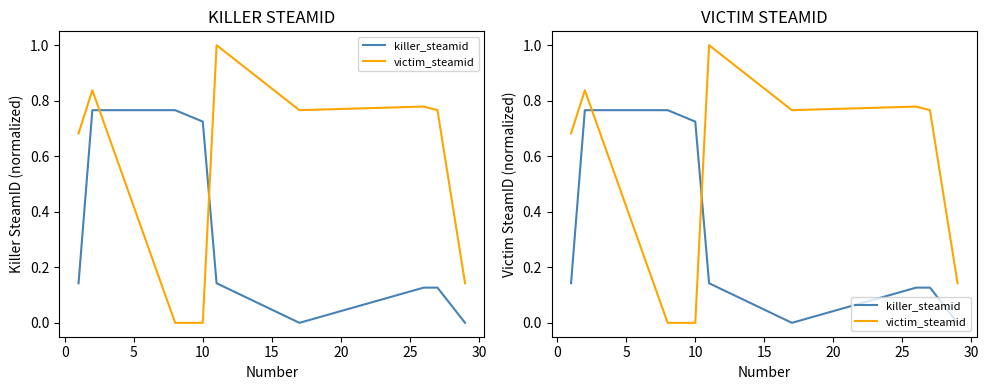

Reading right to left, list all the values displayed in this chart.

killer_steamid: 0.0	0.1	0.1	0.0	0.1	0.7	0.8	0.8	0.1
victim_steamid: 0.1	0.8	0.8	0.8	1.0	0.0	0.0	0.8	0.7